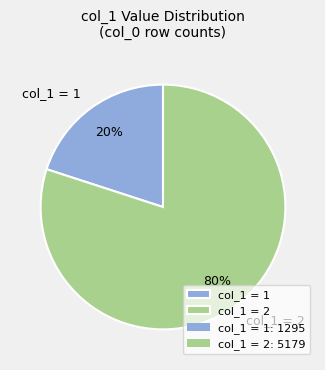

Rank the categories by value from highest to lowest.

col_1 = 2, col_1 = 1